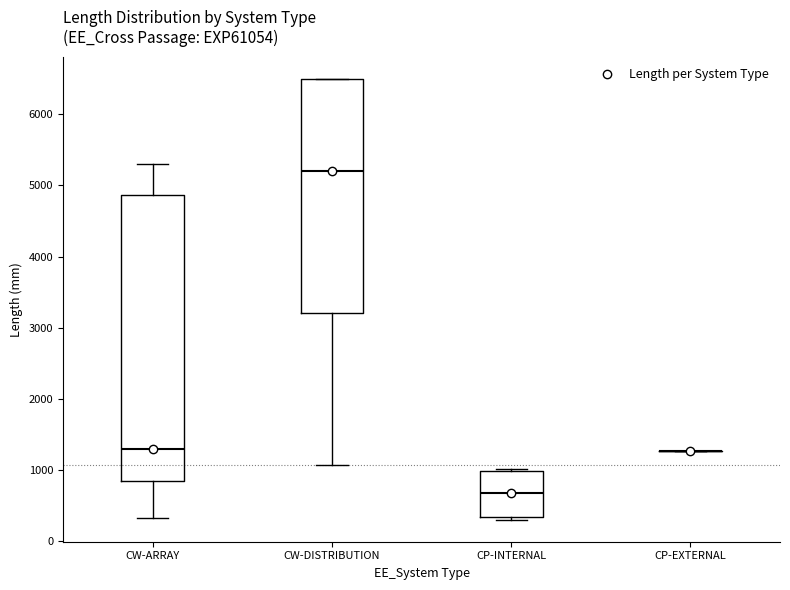

Which box is the tallest, from its lower edge to its upper edge?

CW-ARRAY